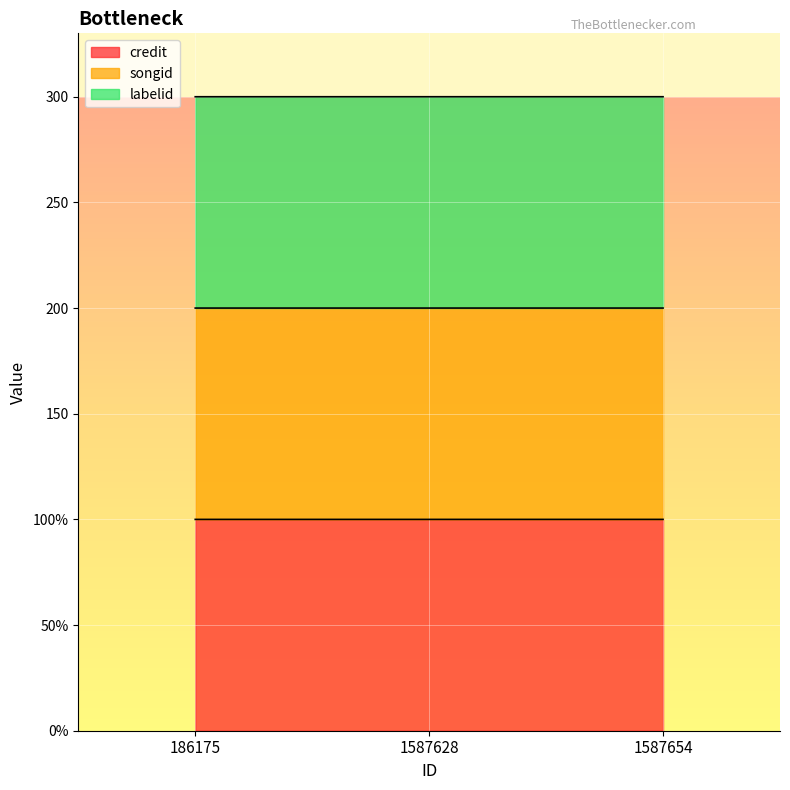

How many songid values are between 99 and 100?

3